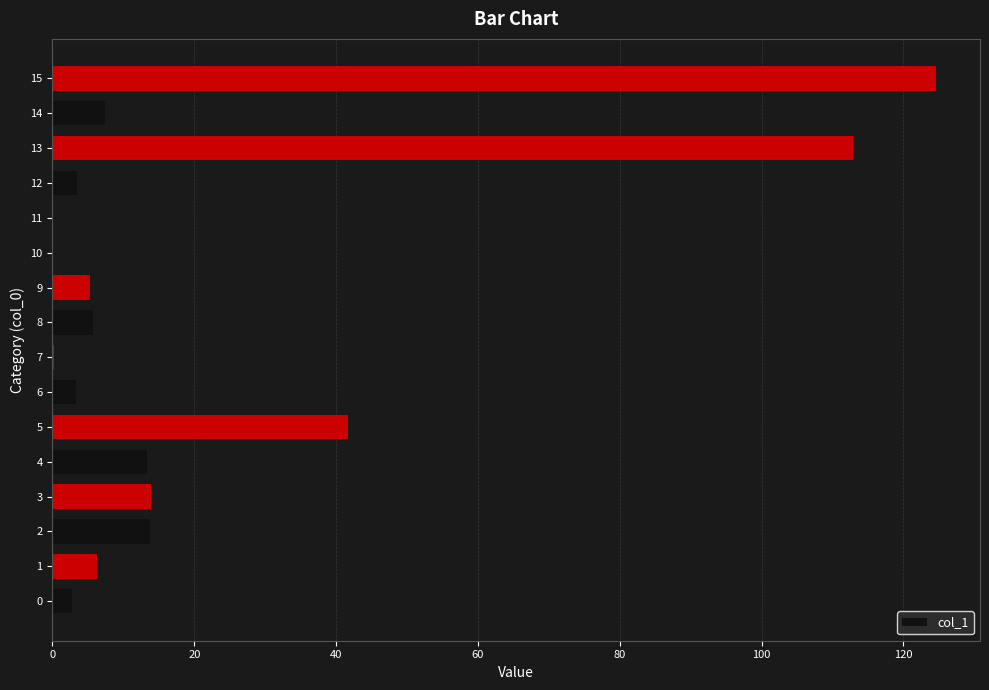

The value at 4 is 5.6. True or false?

False